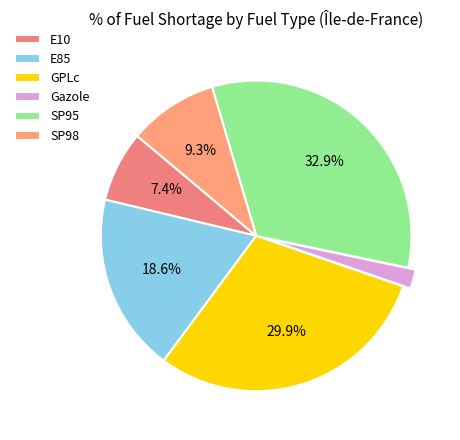

To the nearest percent, what is the combined percentage of Gazole and SP95?

35%